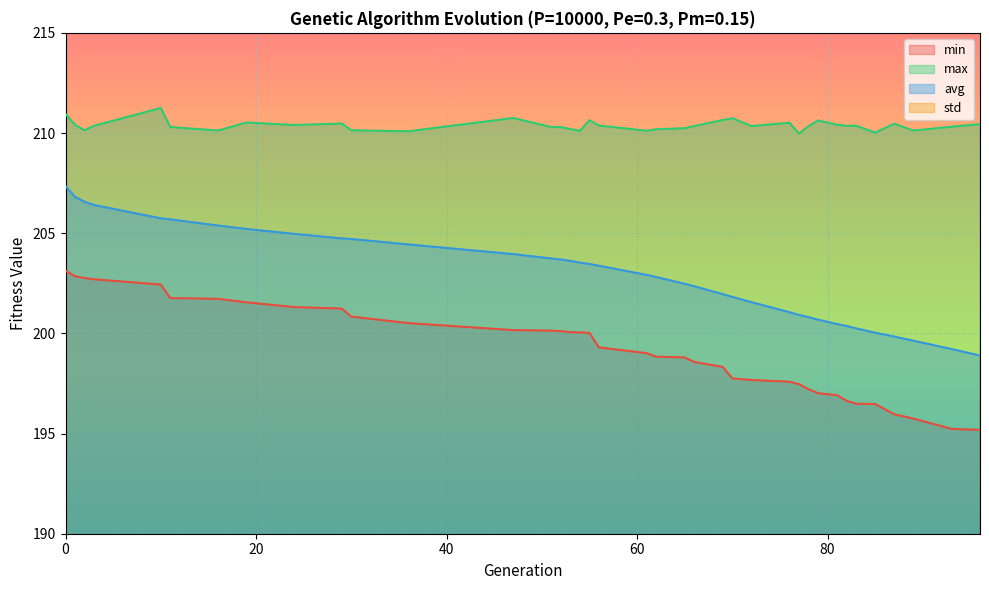

What is the average value of the avg series?

202.8